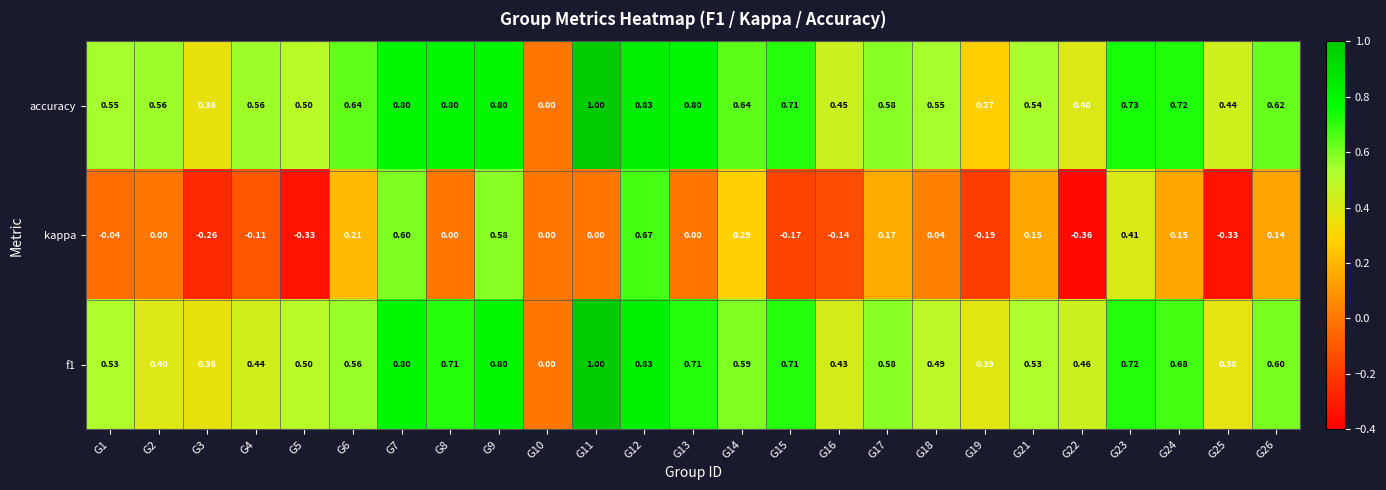

Which series has the largest total across all categories?

accuracy